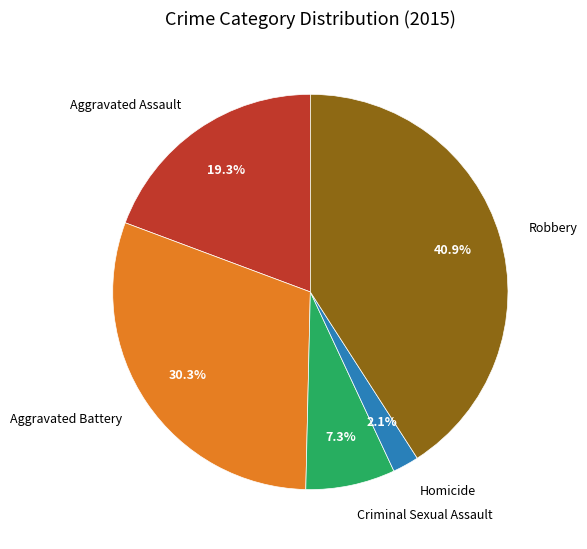

How much of the chart is everything except Criminal Sexual Assault?

92.7%